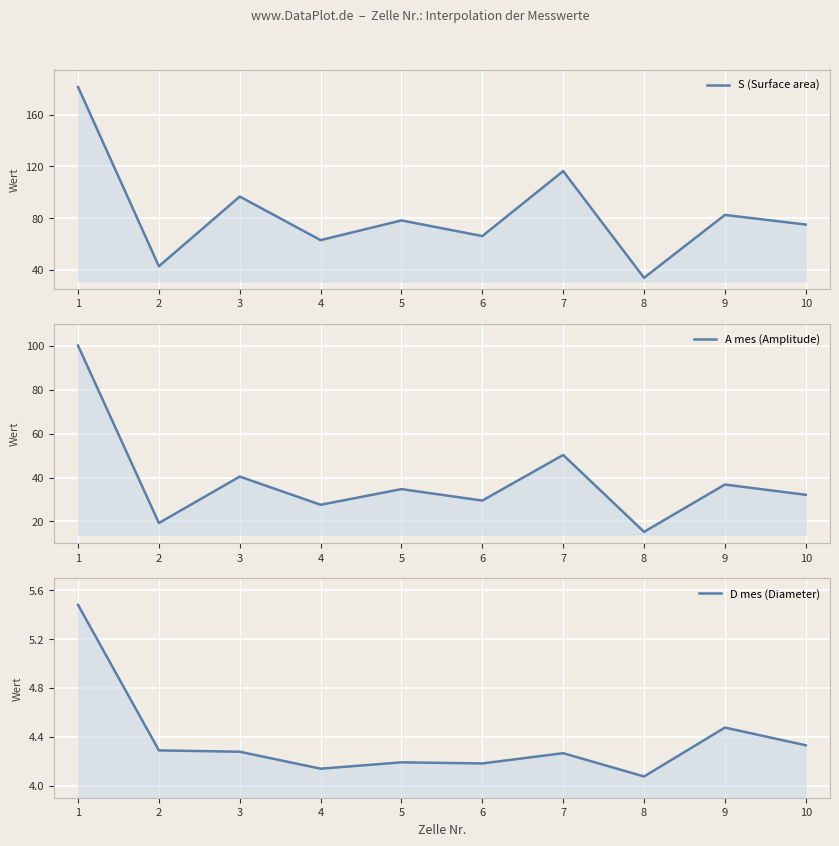

At which category is the sum across all series the highest?

1